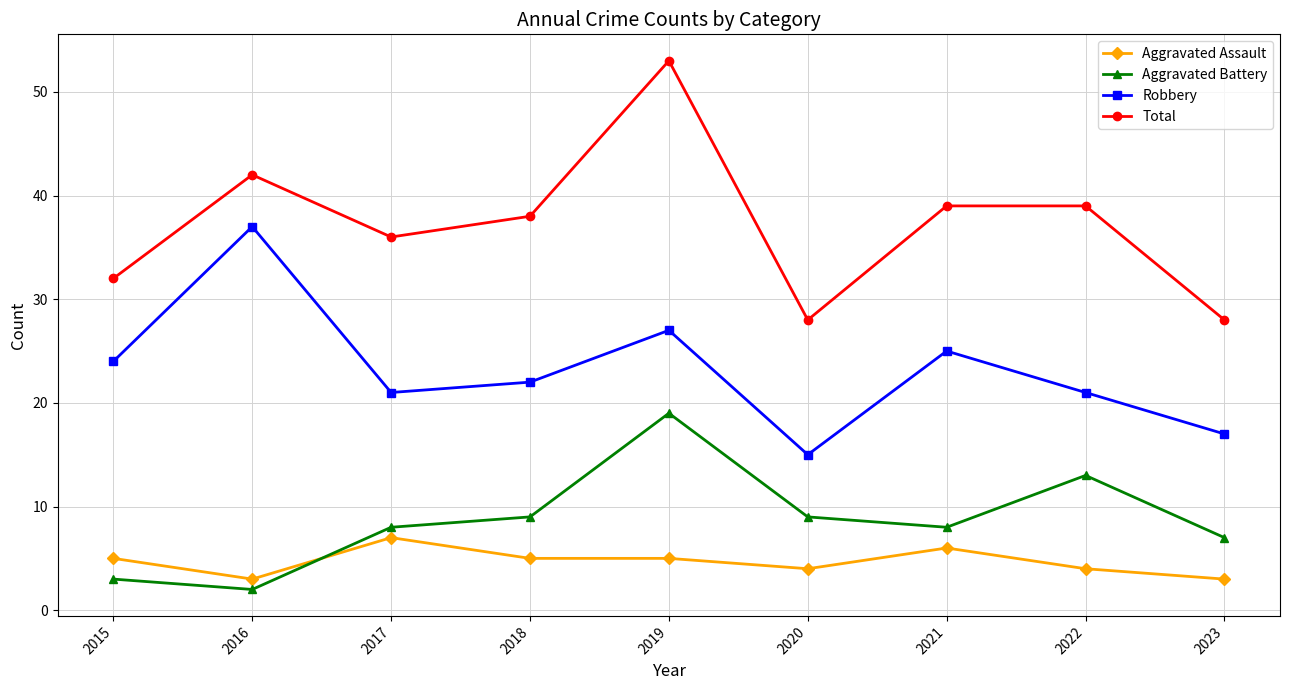

Which series has the largest range (max minus min)?

Total